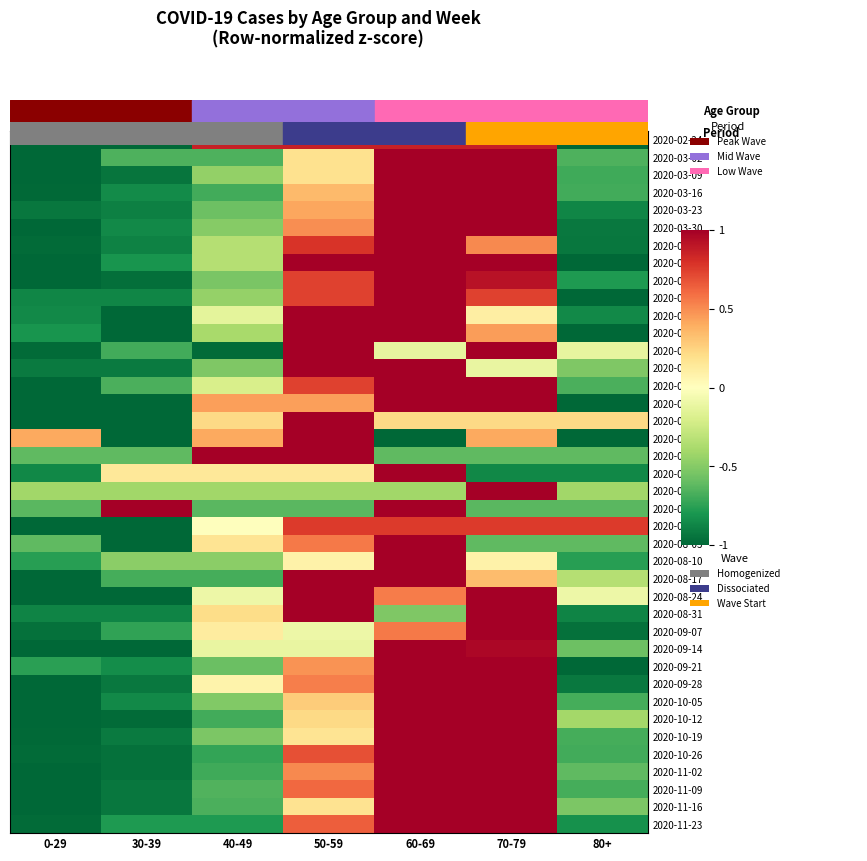

What is the spread (max minus min) of values at 50-59?

1.6